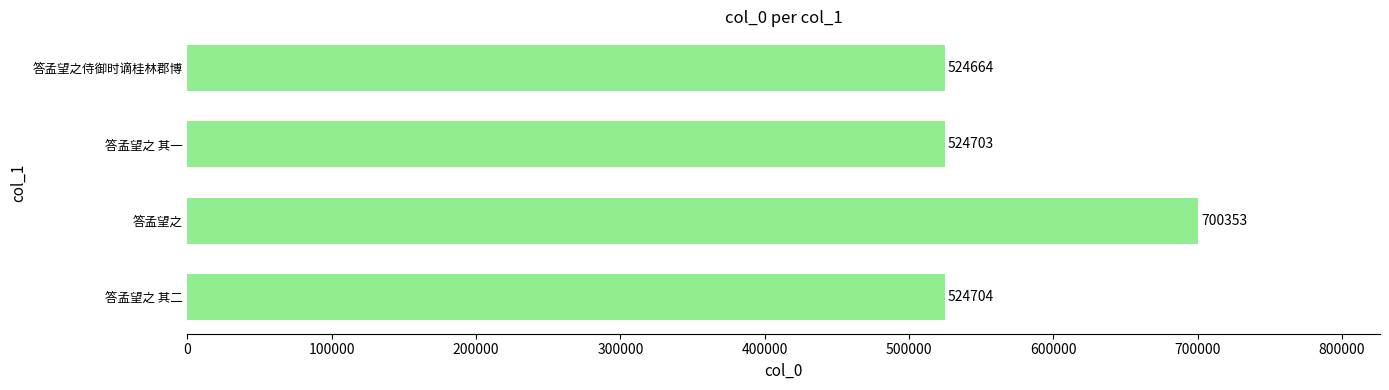

List the labels in order of value, largest first.

答孟望之, 答孟望之 其二, 答孟望之 其一, 答孟望之侍御时谪桂林郡博